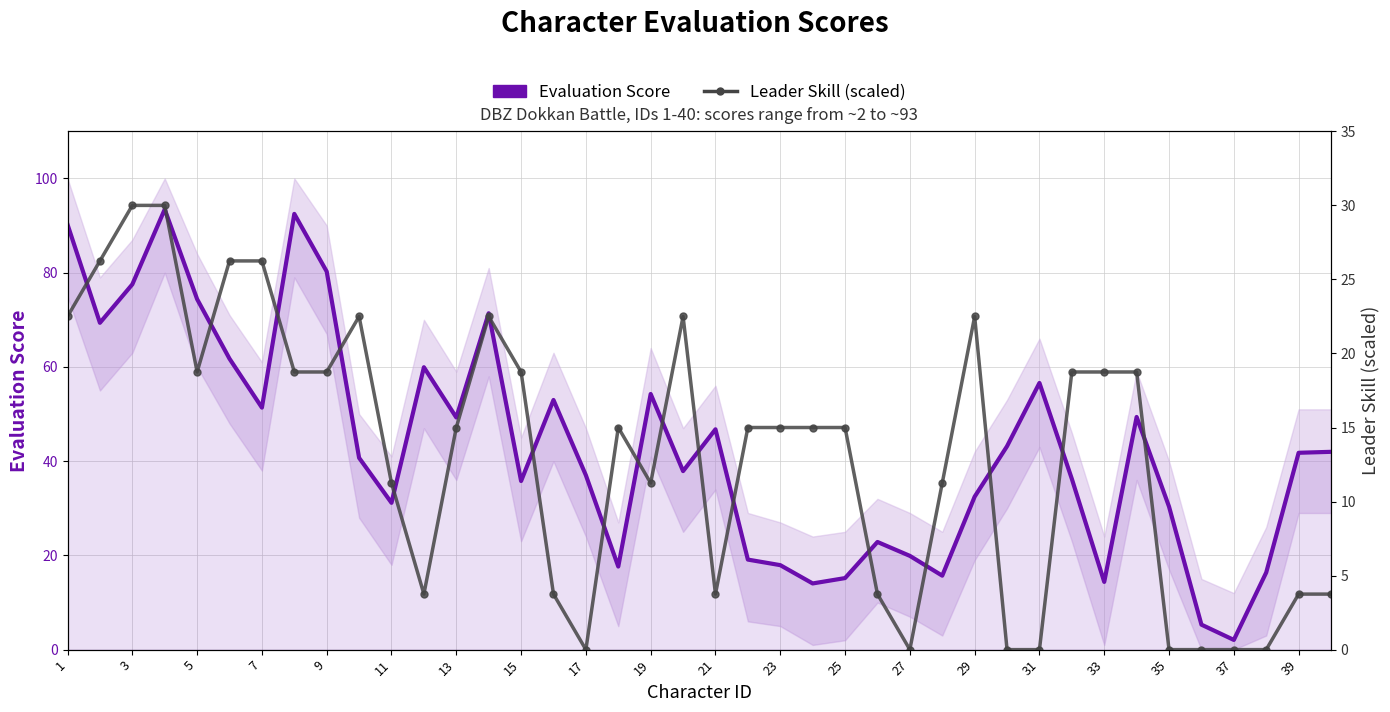

Does the chart have visible grid lines?

Yes